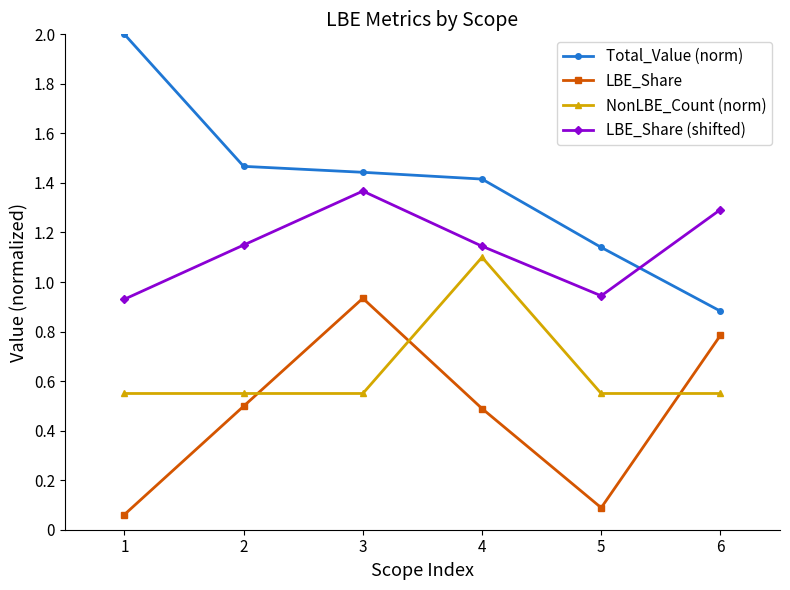

What is the spread (max minus min) of values at 6?

0.7